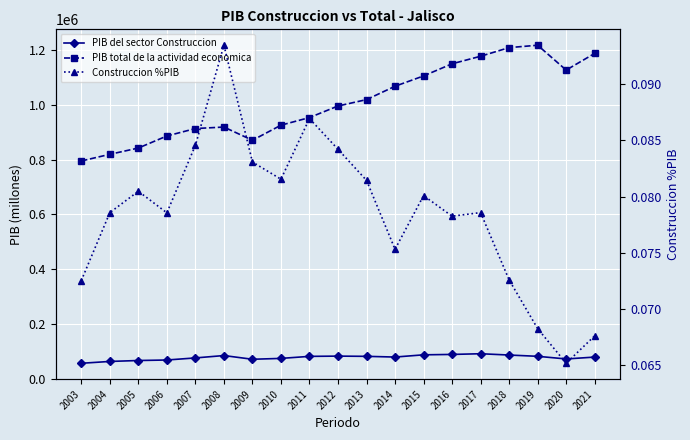

Reading left to right, transcribe all the data shown in this chart.

PIB del sector Construccion: 2003=57668.9	2004=64374.0	2005=67769.2	2006=69604.1	2007=77213.3	2008=85835.1	2009=72298.9	2010=75457.3	2011=82857.6	2012=83805.4	2013=82954.5	2014=80384.0	2015=88486.7	2016=89930.2	2017=92455.8	2018=87702.9	2019=83072.6	2020=73422.1	2021=80273.6
PIB total de la actividad economica: 2003=794957.3	2004=819238.3	2005=842128.8	2006=886009.7	2007=913139.8	2008=918573.5	2009=870319.1	2010=925371.8	2011=953148.1	2012=995286.0	2013=1018578.6	2014=1067256.8	2015=1104884.9	2016=1149129.5	2017=1176616.0	2018=1208076.0	2019=1216735.7	2020=1126205.9	2021=1186919.0
Construccion %PIB: 2003=0.1	2004=0.1	2005=0.1	2006=0.1	2007=0.1	2008=0.1	2009=0.1	2010=0.1	2011=0.1	2012=0.1	2013=0.1	2014=0.1	2015=0.1	2016=0.1	2017=0.1	2018=0.1	2019=0.1	2020=0.1	2021=0.1